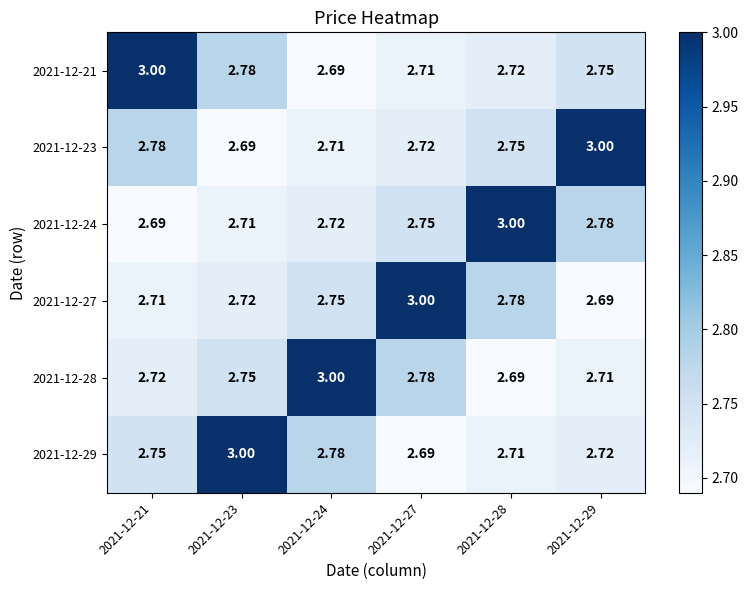

Is the value of 2021-12-24 at 2021-12-23 greater than the value of 2021-12-27 at 2021-12-23?

No